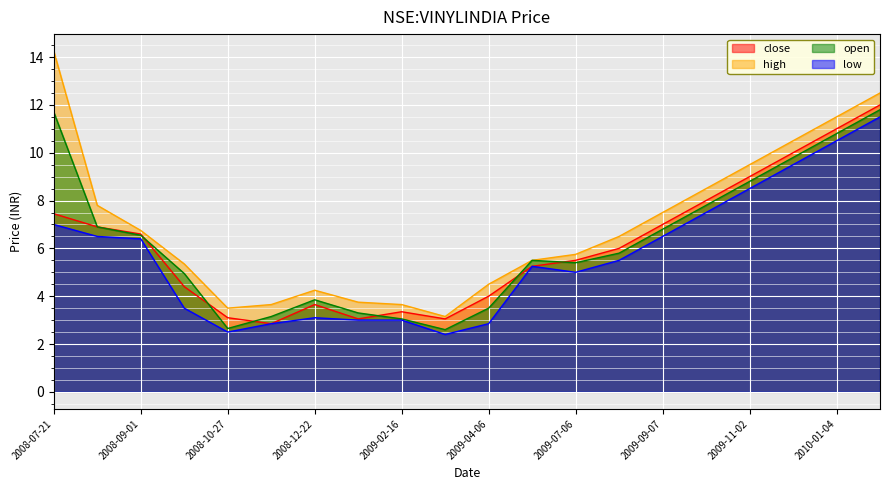

True or false: high and low cross at least once.

False